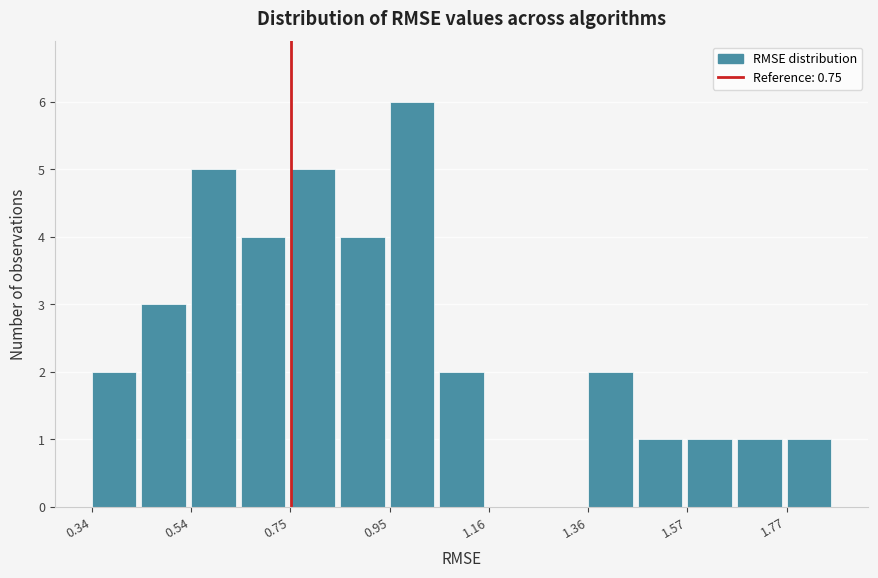

Read against the x-axis, roughly where is the centre of the tallest bar?

1.00